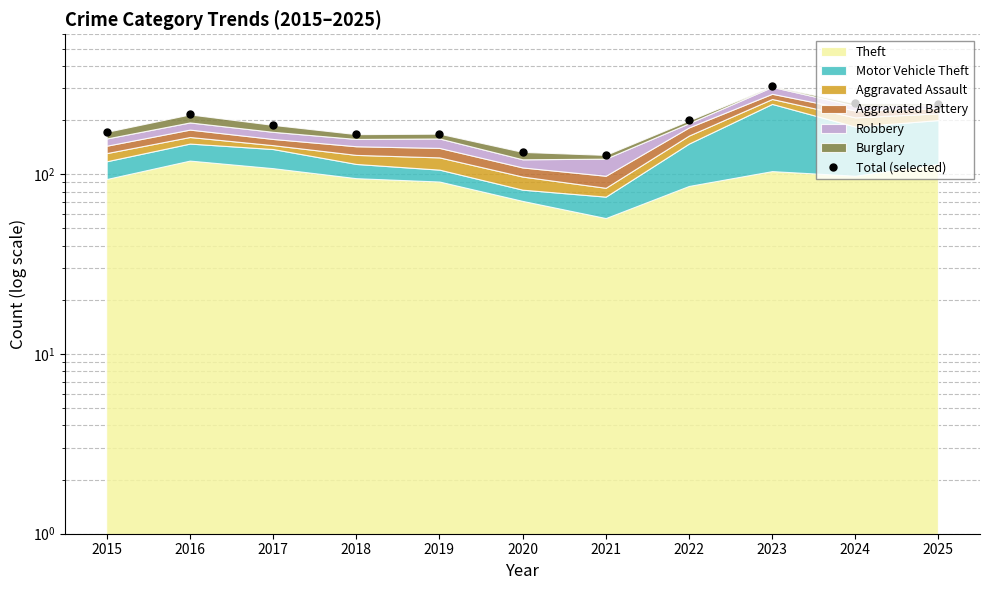

Approximately how many times larger is the value at 2020 compared to 2023?

0.4